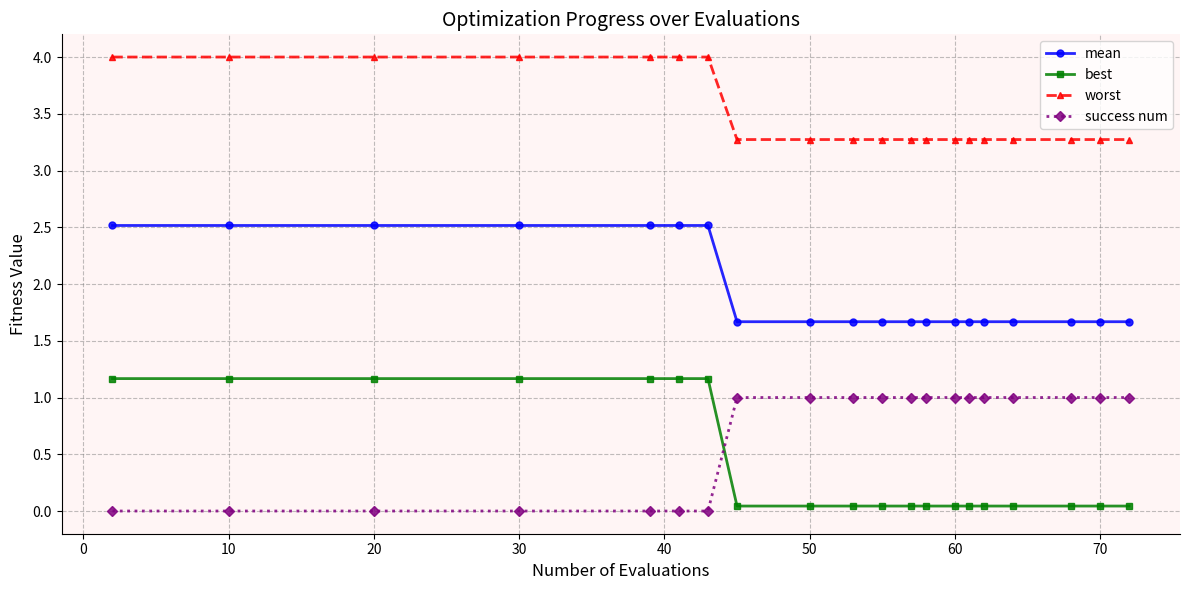

What is the highest value of the best series?

1.2